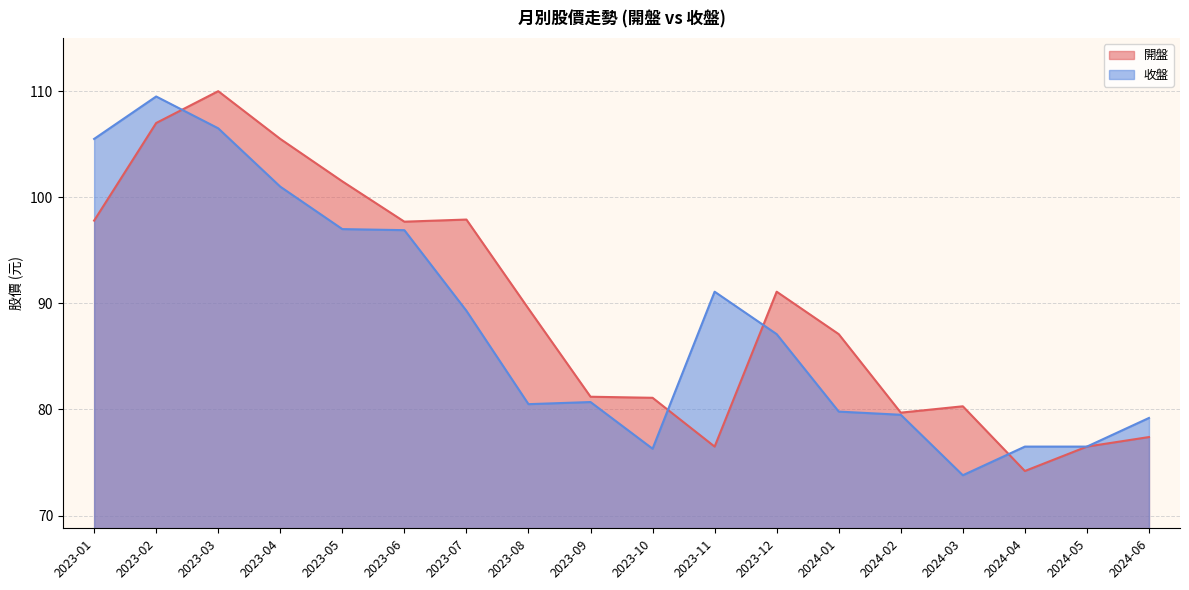

What is the highest value of the 開盤 series?

110.0